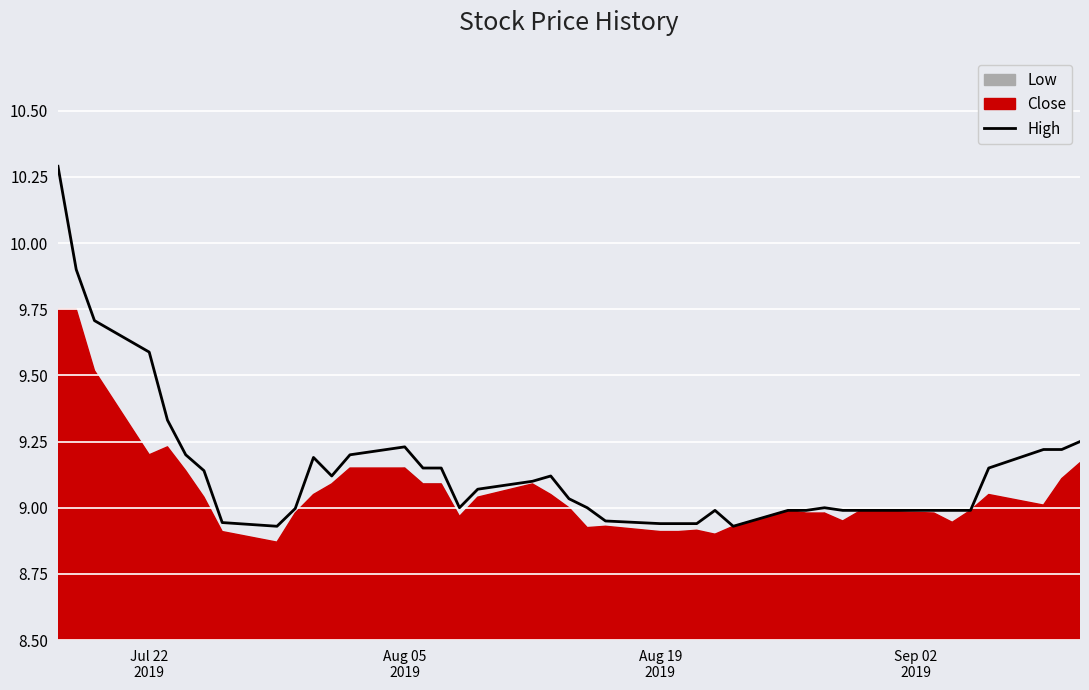

Reading left to right, what are all the values shown in this chart?

10.3	9.9	9.7	9.6	9.3	9.2	9.1	8.9	8.9	9.0	9.2	9.1	9.2	9.2	9.1	9.1	9.0	9.1	9.1	9.1	9.0	9.0	8.9	8.9	8.9	8.9	9.0	8.9	9.0	9.0	9.0	9.0	9.0	9.0	9.0	9.0	9.1	9.2	9.2	9.2